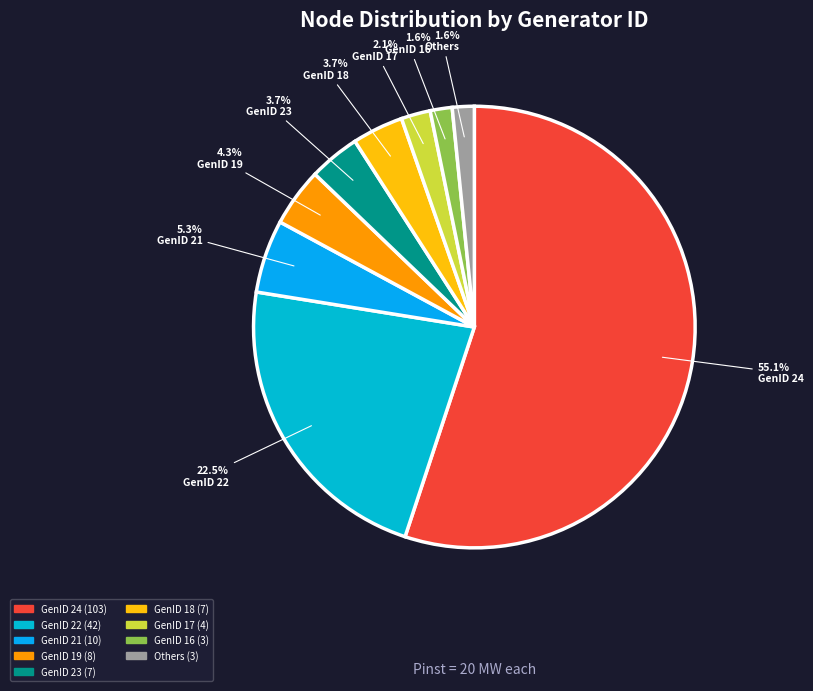

How many segments does this pie chart have?

9